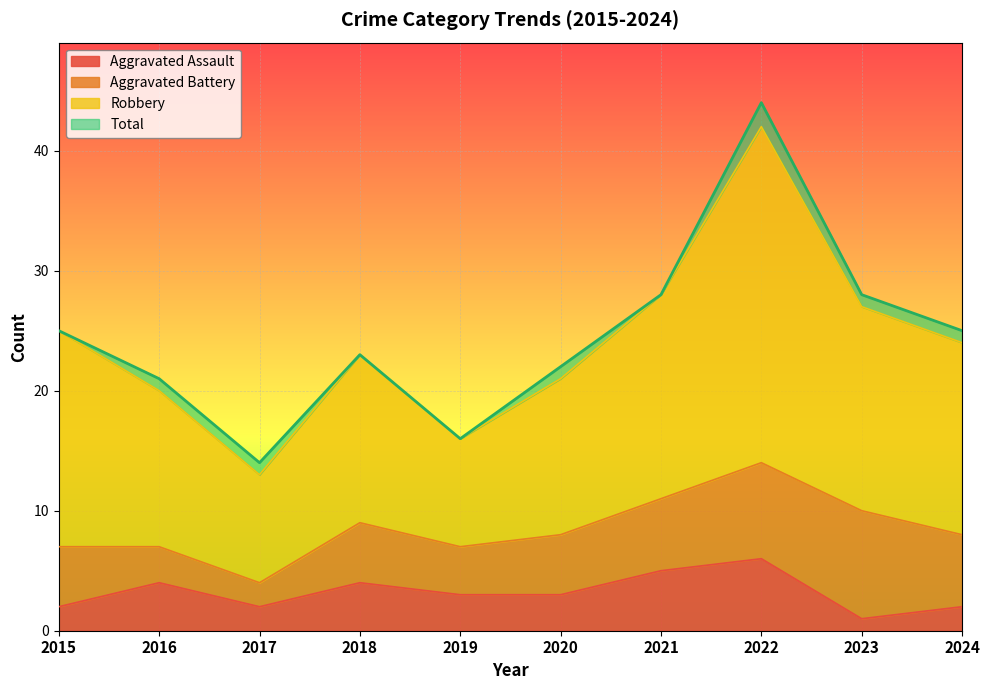

Is it true that Aggravated Assault equals 2 at 2021?

False